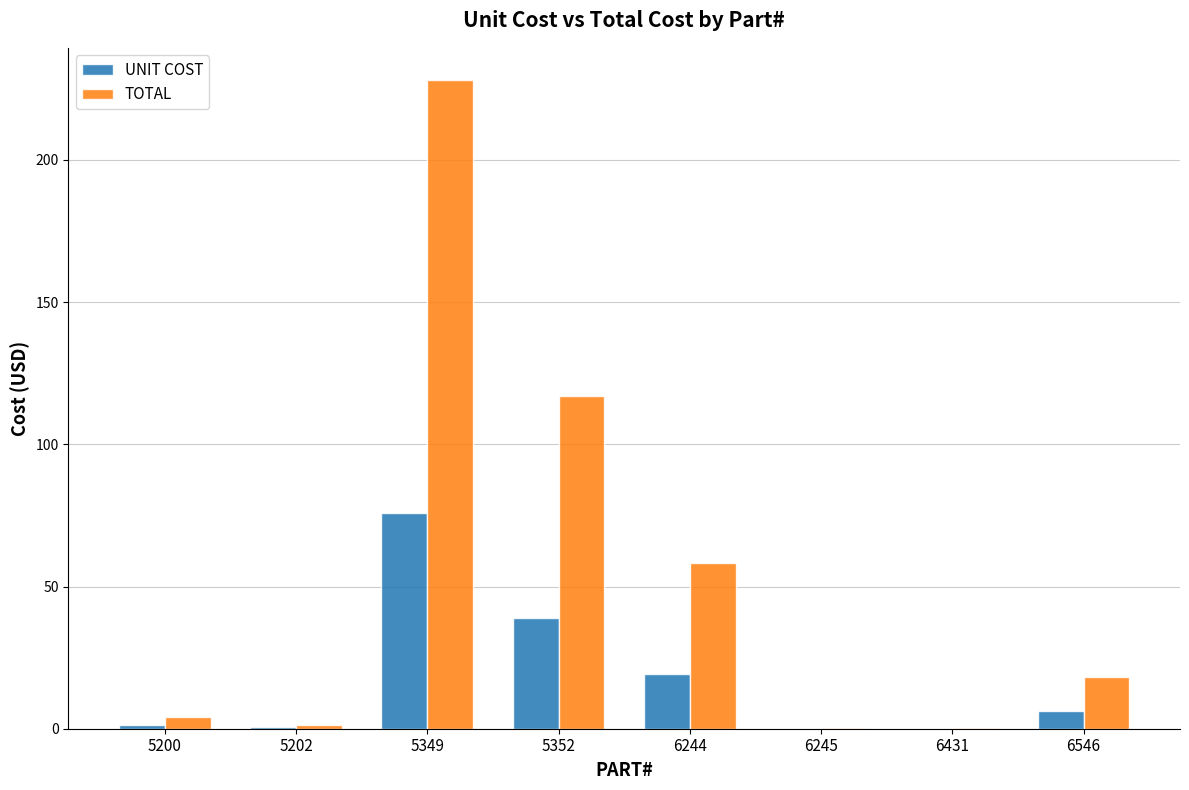

Read the UNIT COST value at 6245.

0.1